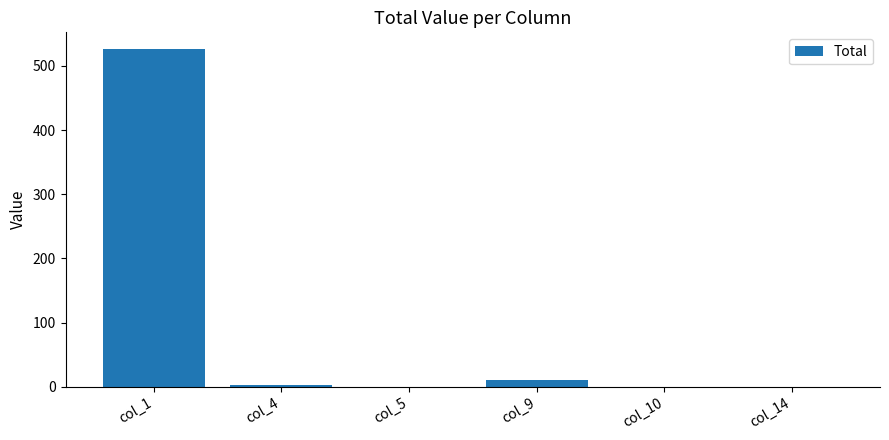

Are the bars grouped side by side (vs. stacked)?

No